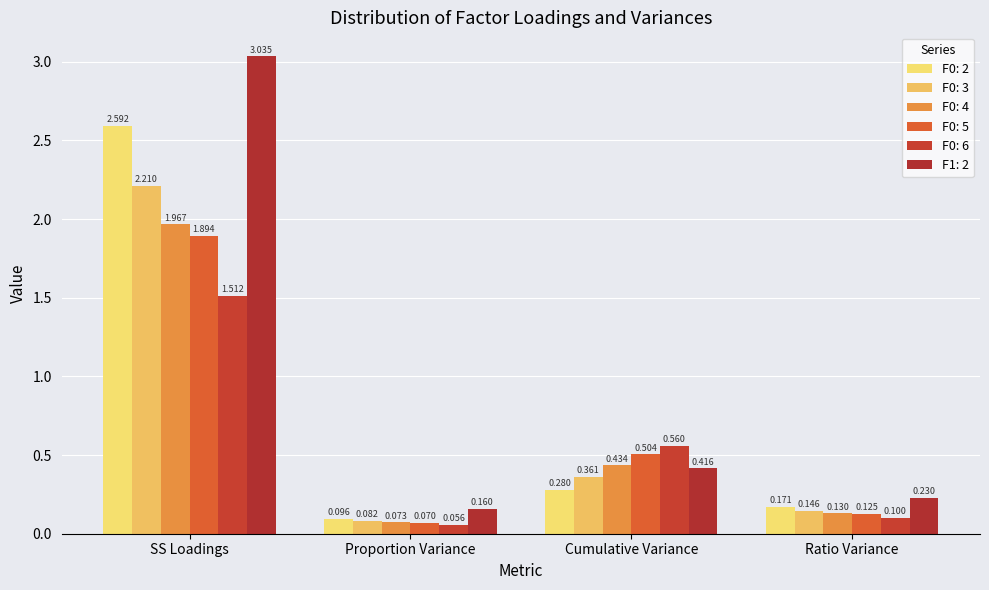

What is the minimum value shown in the chart?

0.1